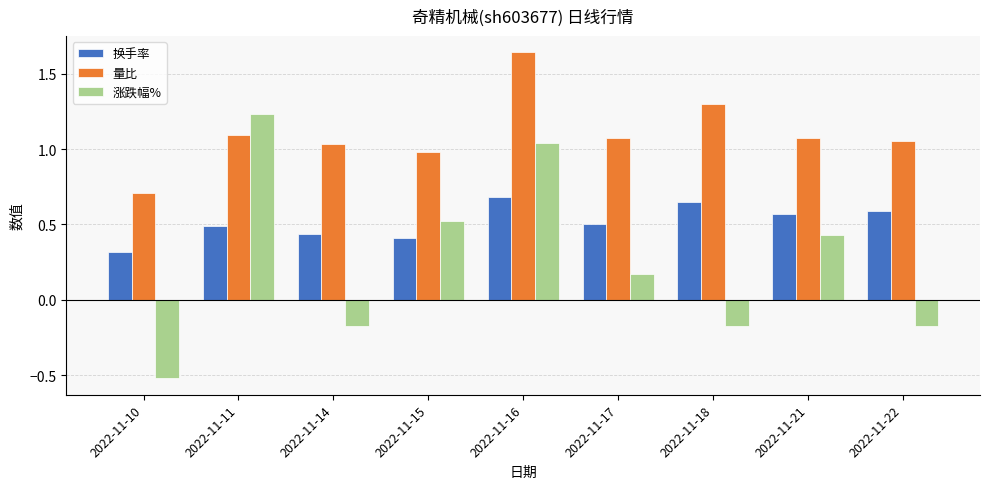

Between 2022-11-14 and 2022-11-16, which series saw the biggest shift?

涨跌幅%